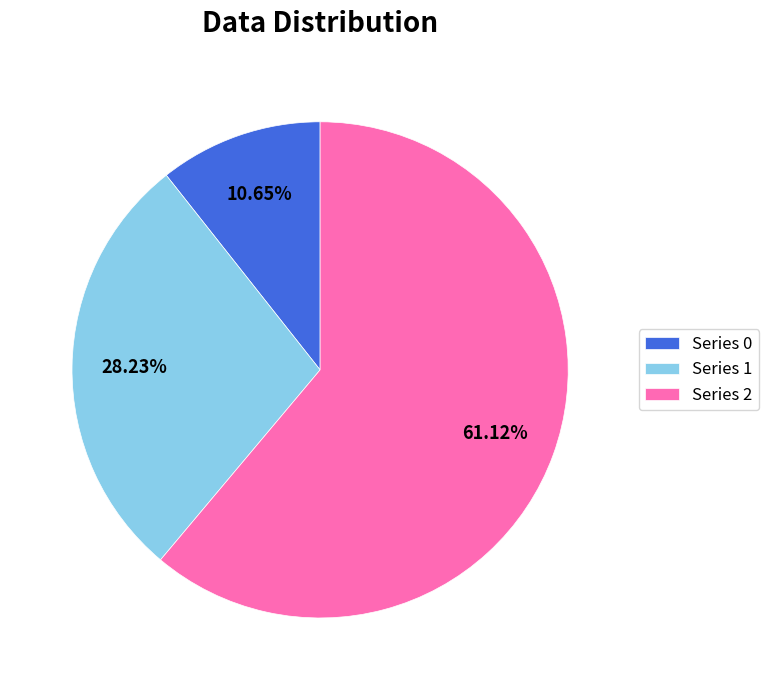

How many segments does this pie chart have?

3